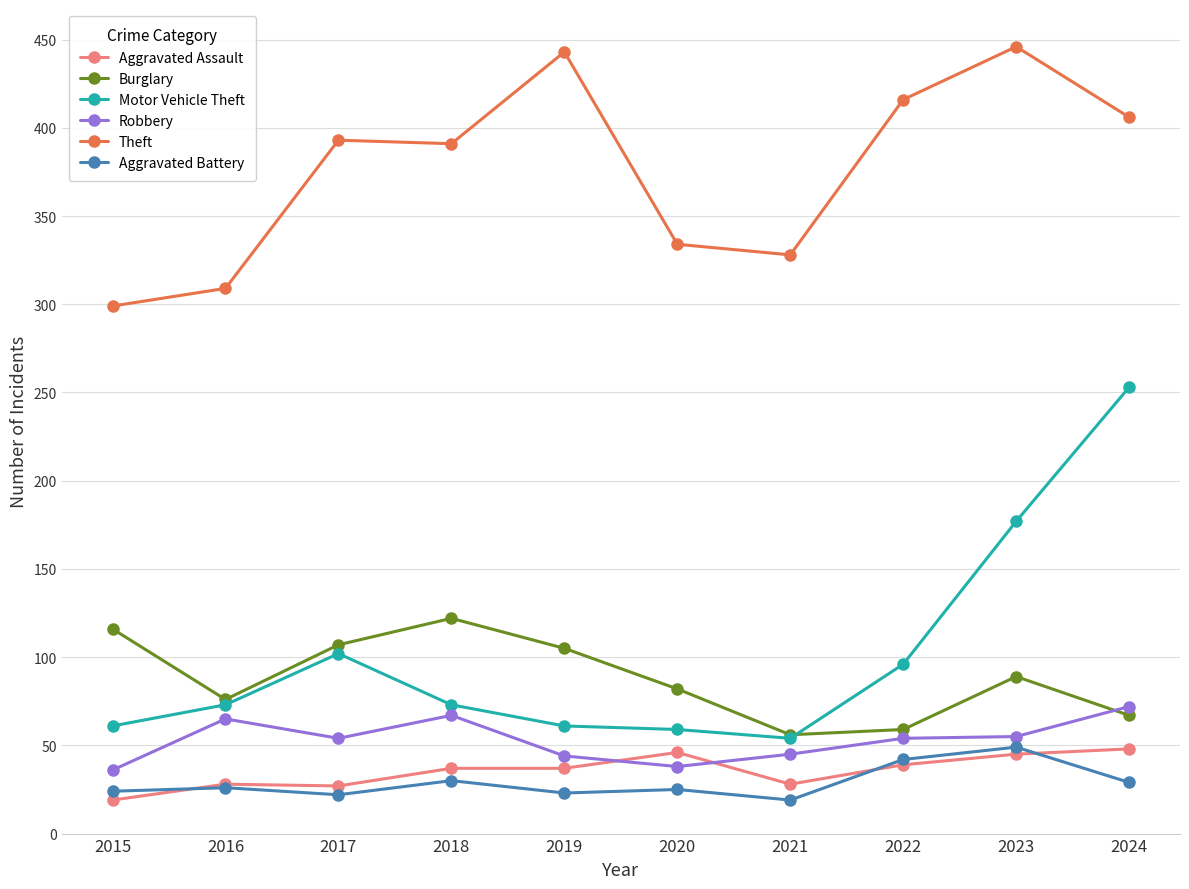

In Aggravated Battery, how many points are higher than both neighbors (excluding endpoints)?

4